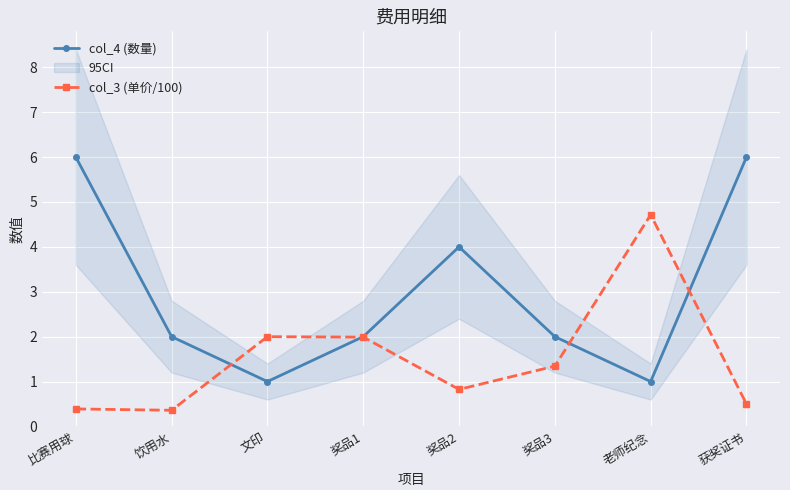

What is the value of the col_3 (单价/100) point at the 6th from the left?

1.3